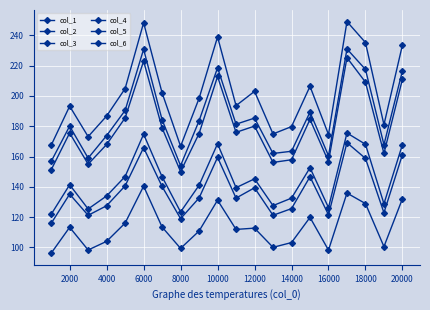

How many data points in col_3 are above 135?

10